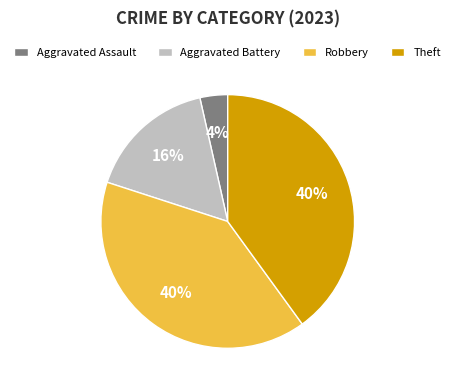

Which has a higher value, Aggravated Assault or Aggravated Battery?

Aggravated Battery